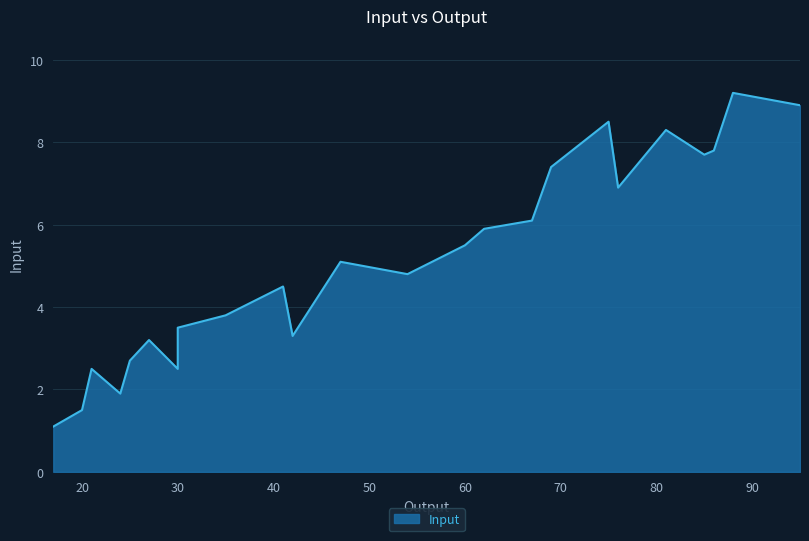

Rank the categories by value from lowest to highest.

17, 20, 24, 21, 30, 25, 30, 27, 42, 30, 35, 41, 54, 47, 60, 62, 67, 76, 69, 85, 86, 81, 75, 95, 88